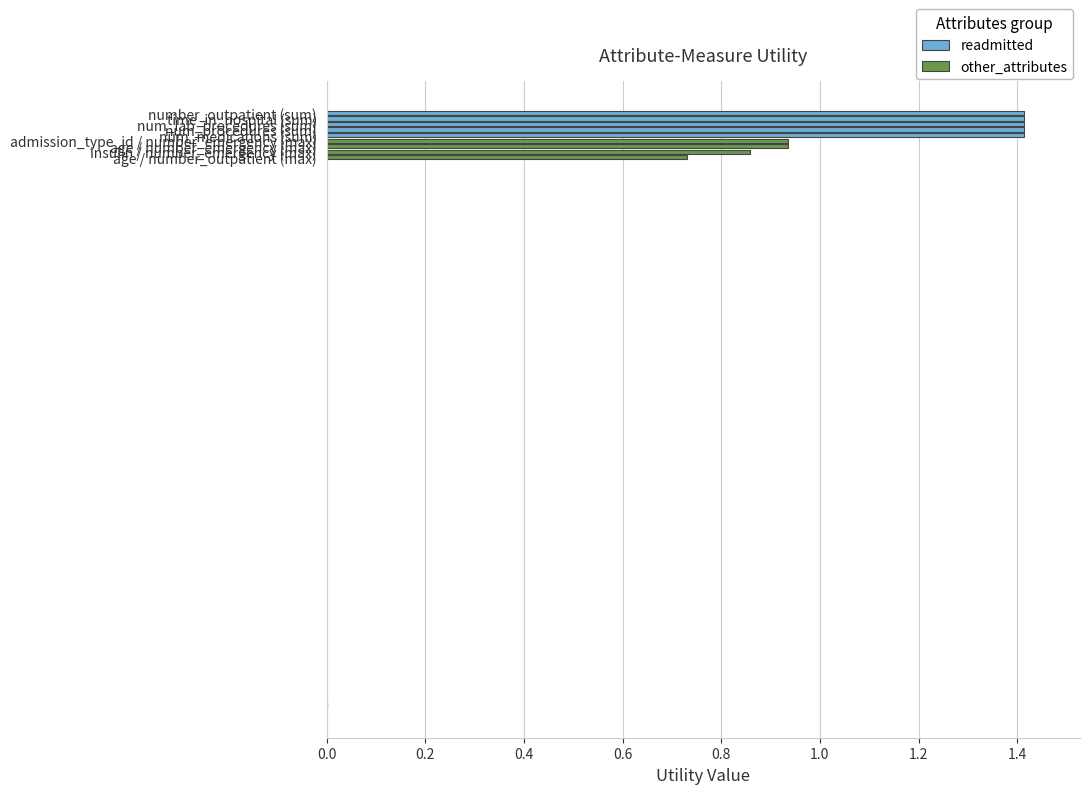

What is the greatest value displayed?

1.4